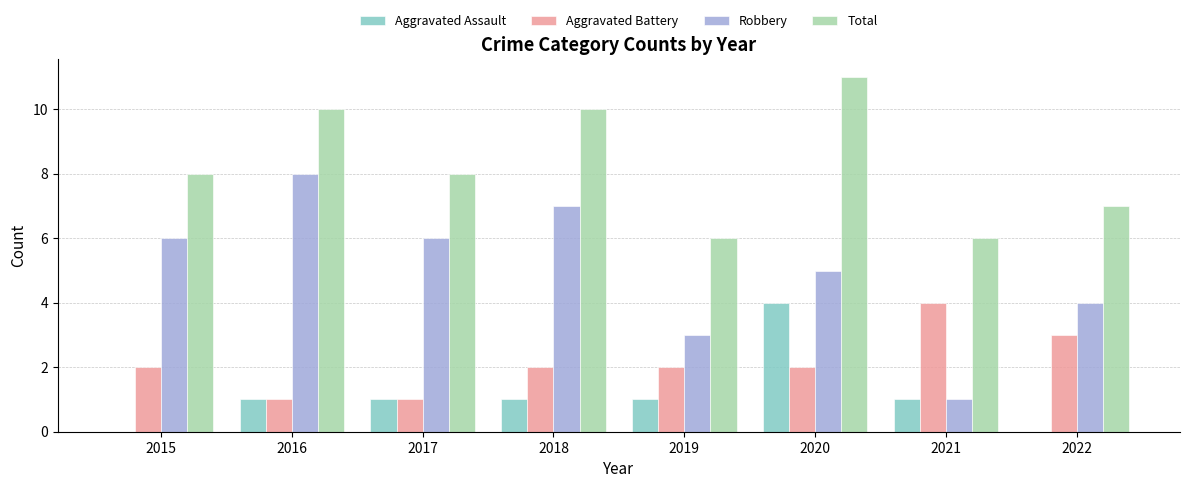

Which series has the largest range (max minus min)?

Robbery